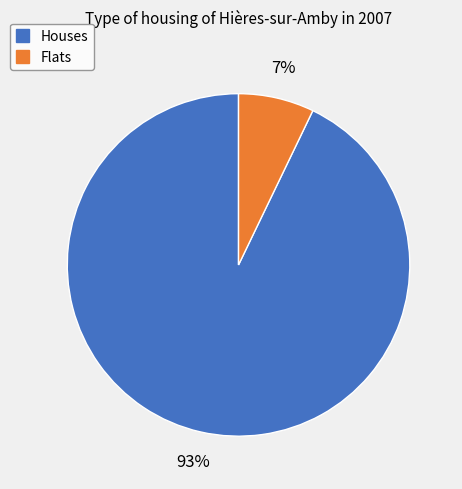

Is Houses the majority of the pie?

Yes